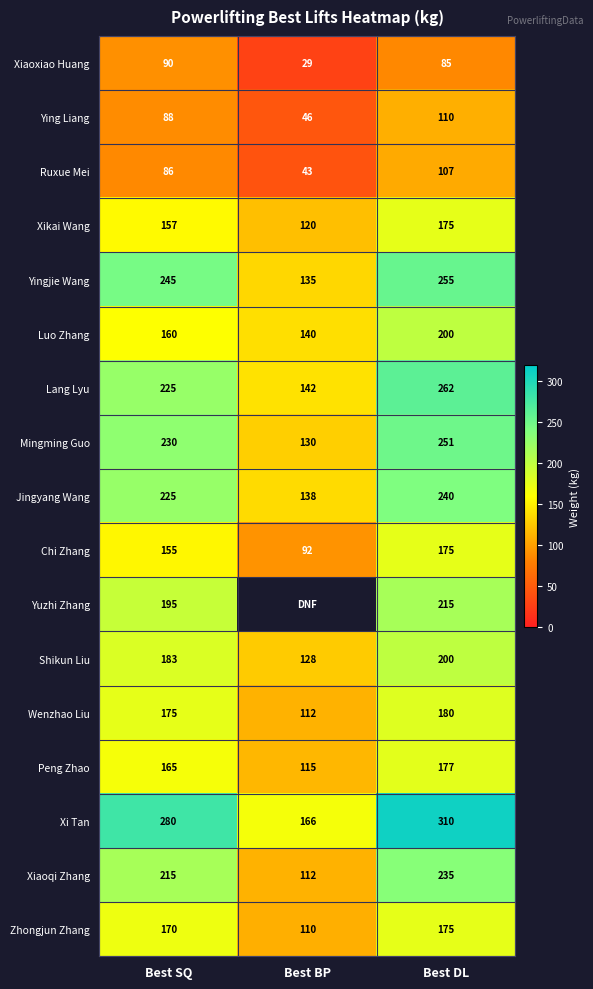

What is the minimum value shown in the chart?

29.0